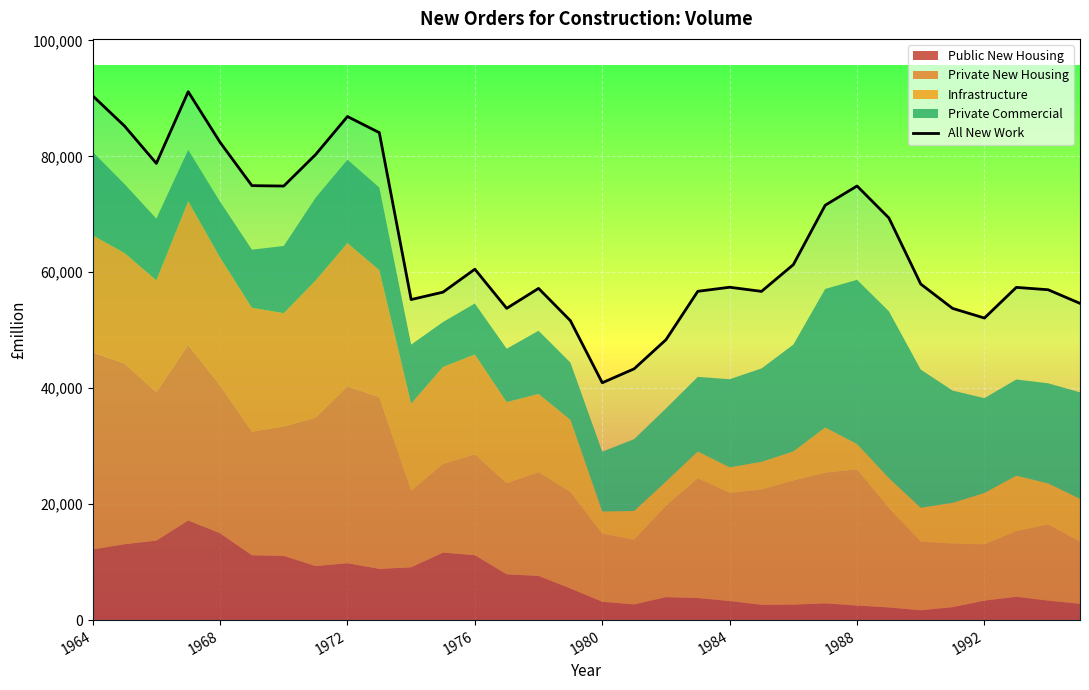

How many values are below 57969?

16